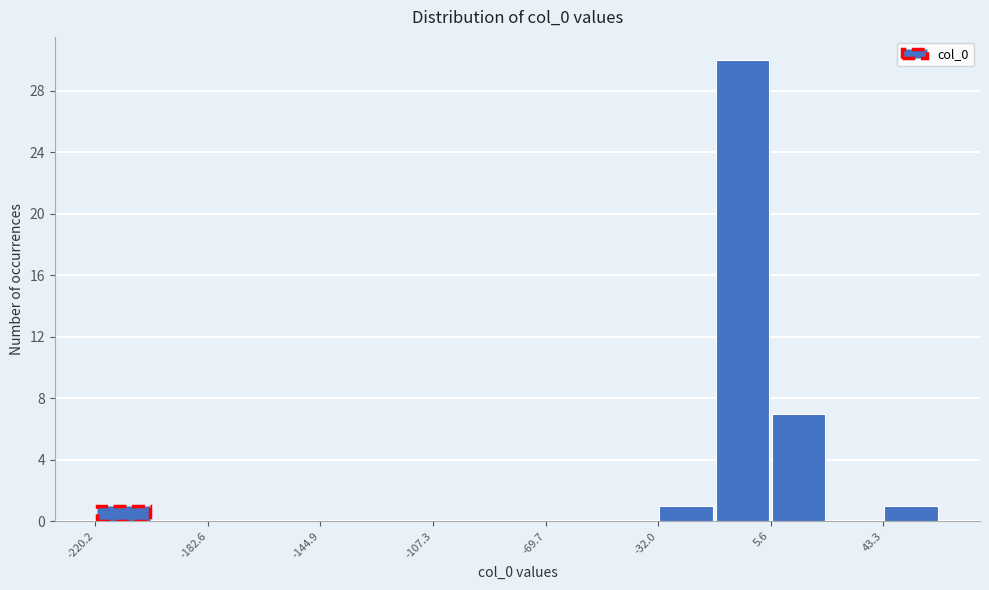

Read against the x-axis, roughly where is the centre of the tallest bar?

-5